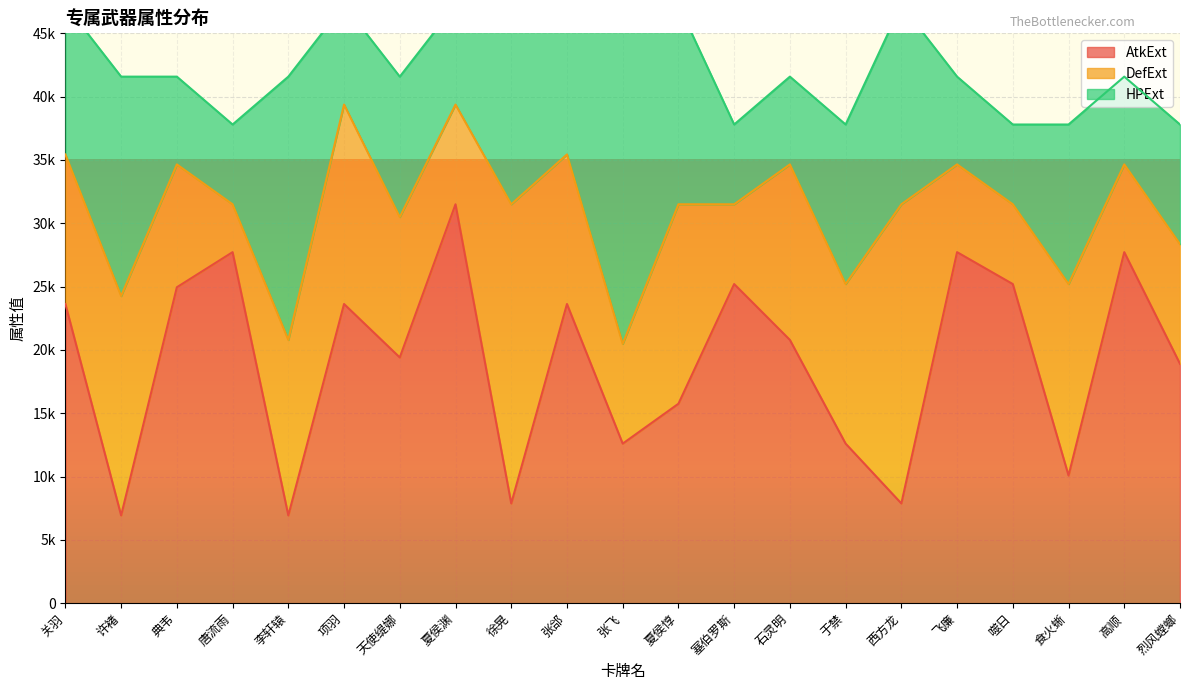

The DefExt series shows 16688 at 于禁. True or false?

False